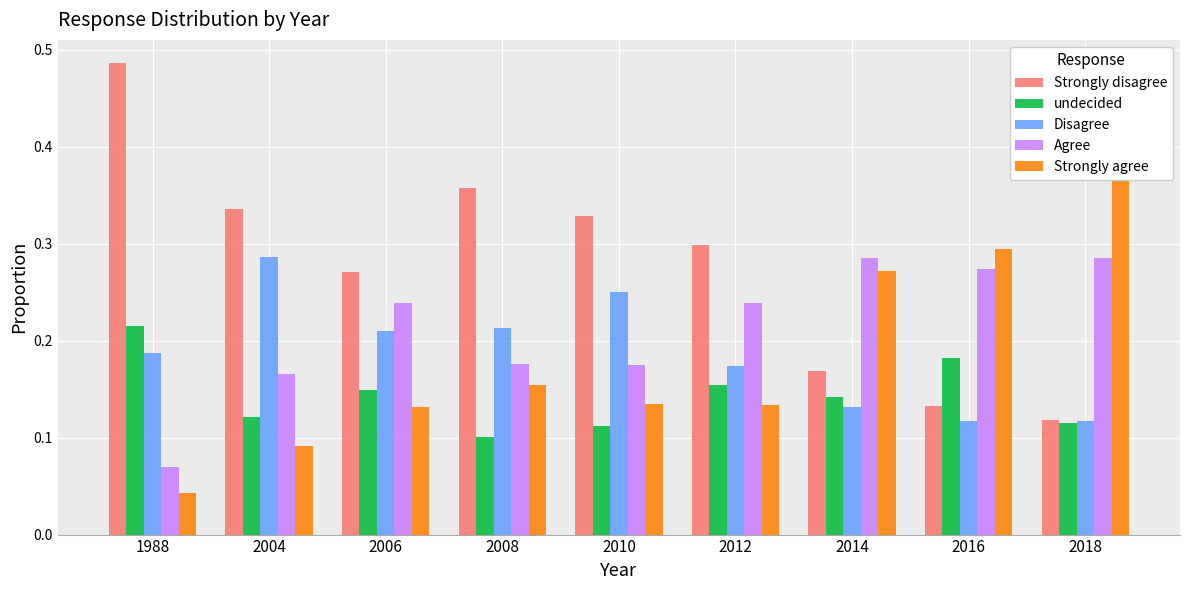

Count the Agree values in the range 0 to 1.

9